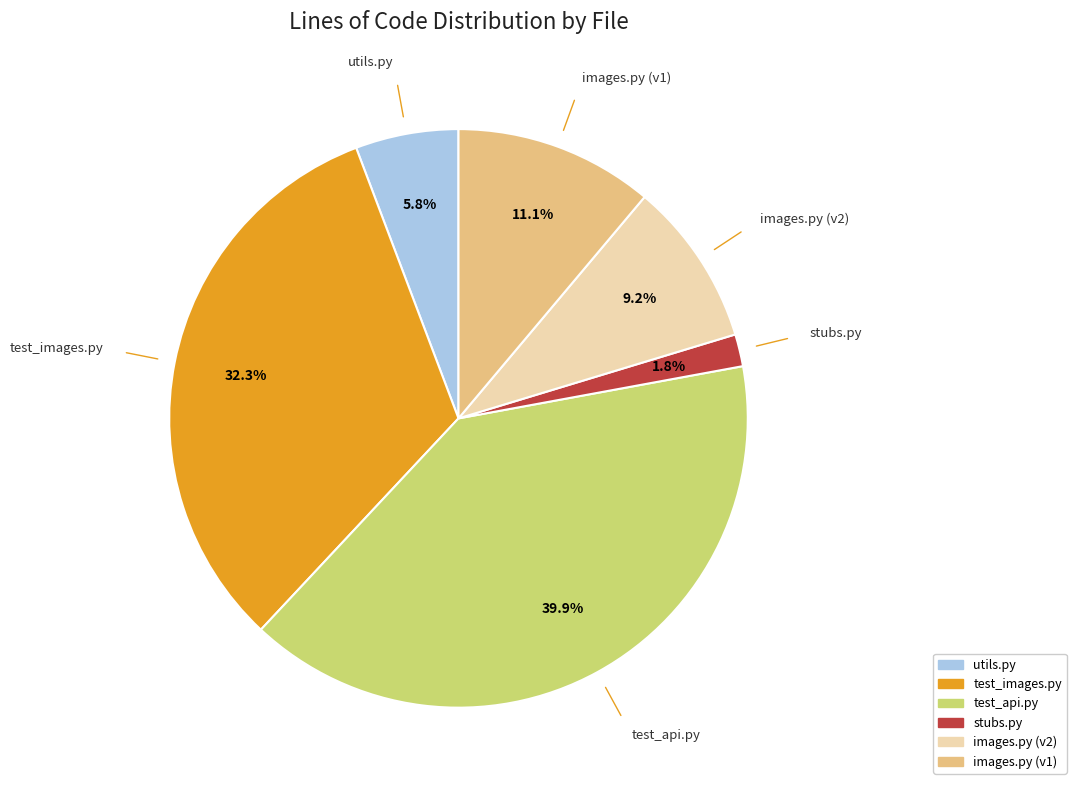

What portion of the pie excludes stubs.py?

98.2%